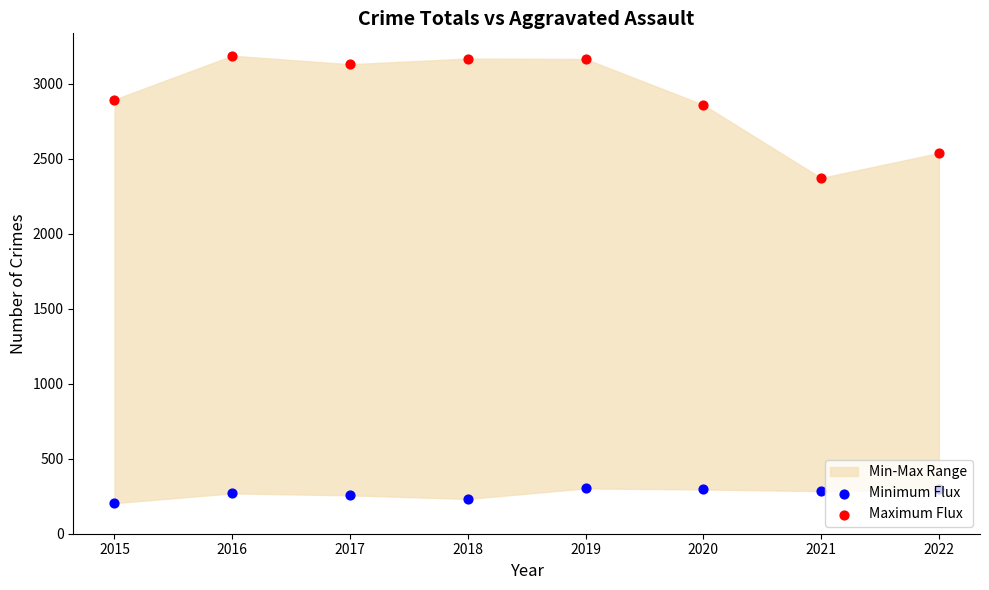

At which category is the sum across all series the highest?

2019